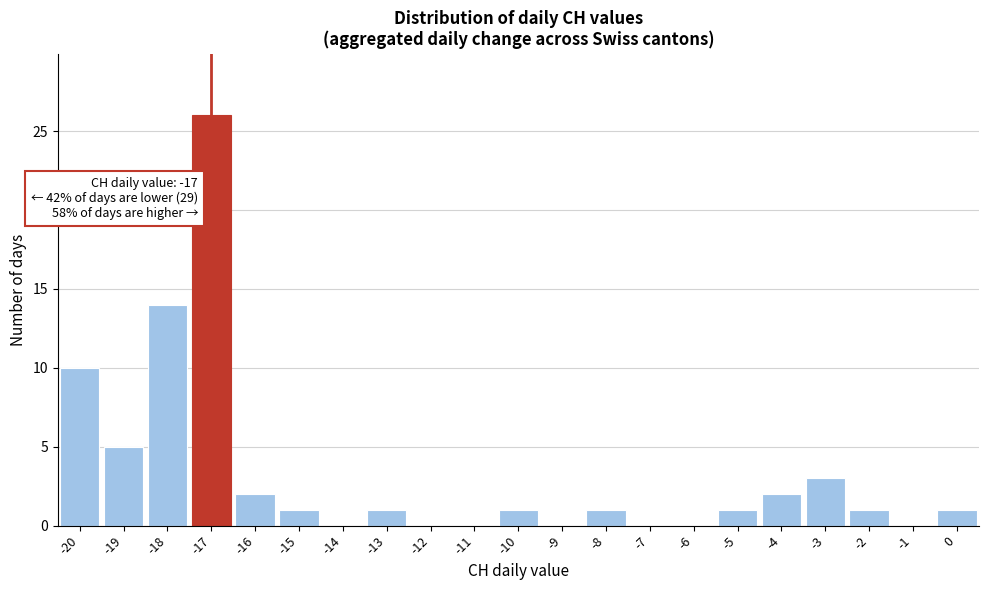

Over which range of the x-axis is the bar tallest?

-17.5 to -16.5